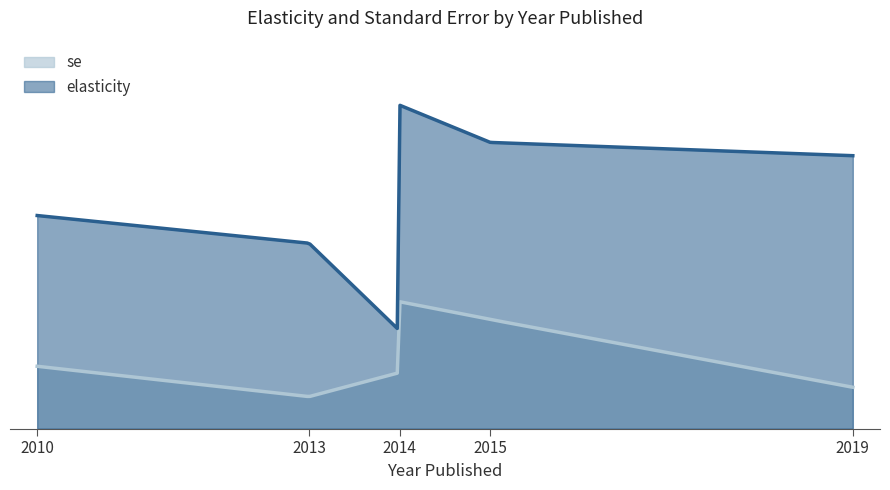

Which series has the largest range (max minus min)?

elasticity